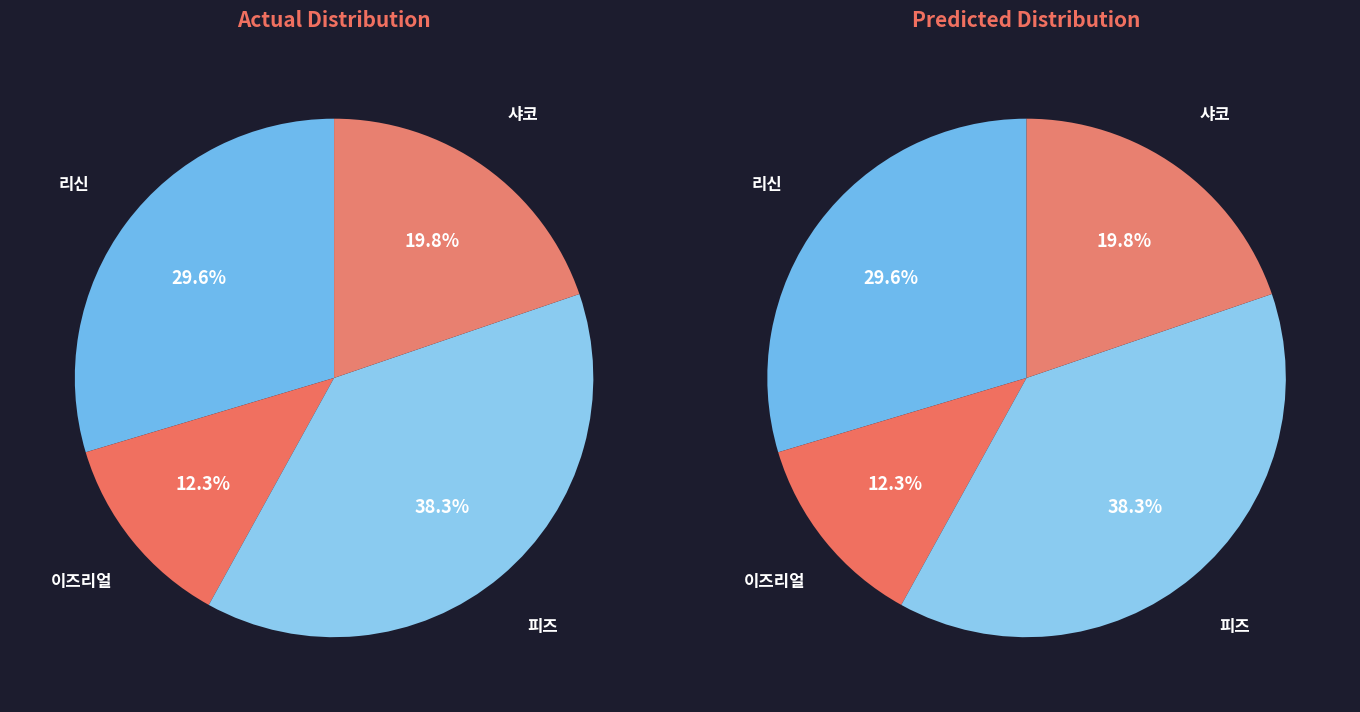

How many slices are in this pie chart?

4